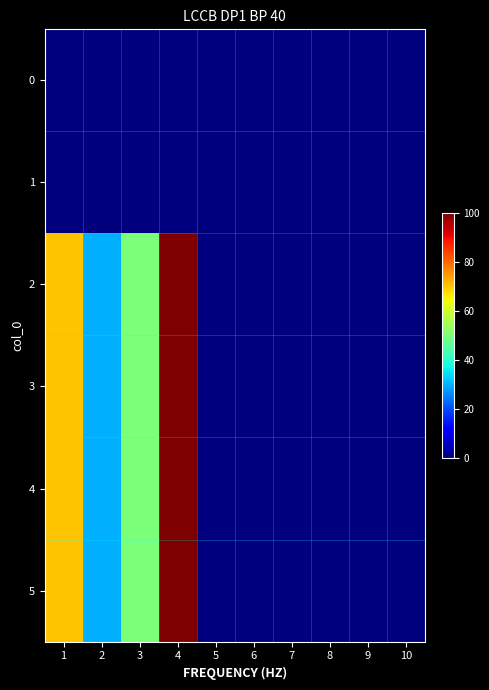

Rank the series by their maximum value, from highest to lowest.

2, 3, 4, 5, 0, 1